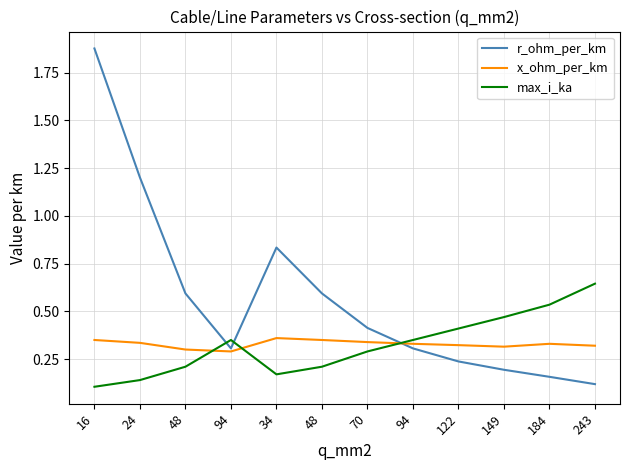

What are all the series names shown in the legend?

r_ohm_per_km, x_ohm_per_km, max_i_ka